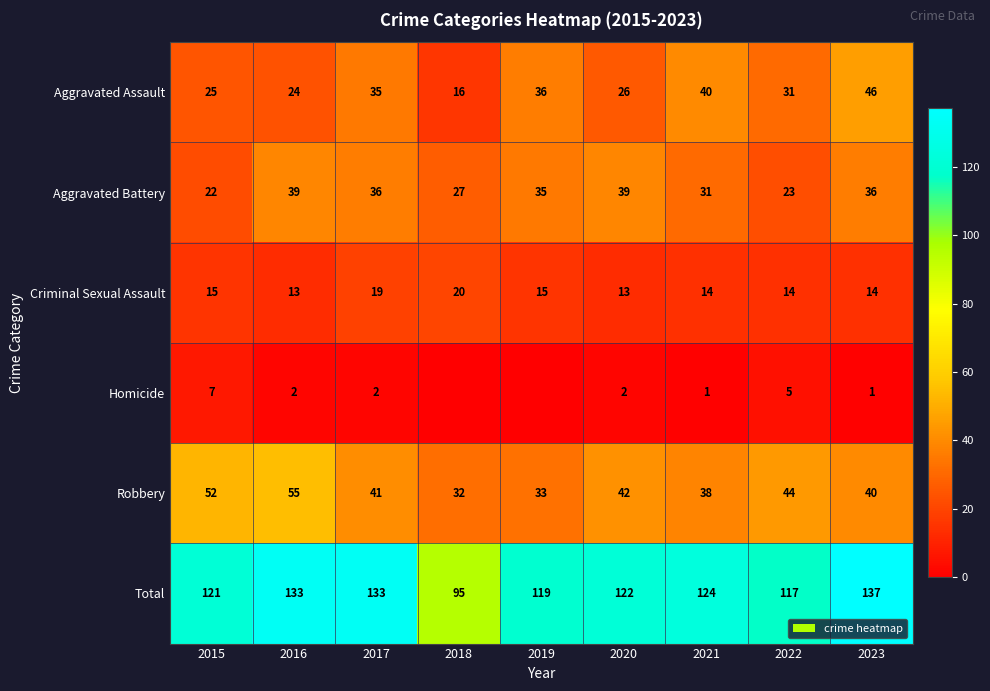

How many series are shown in this chart?

6